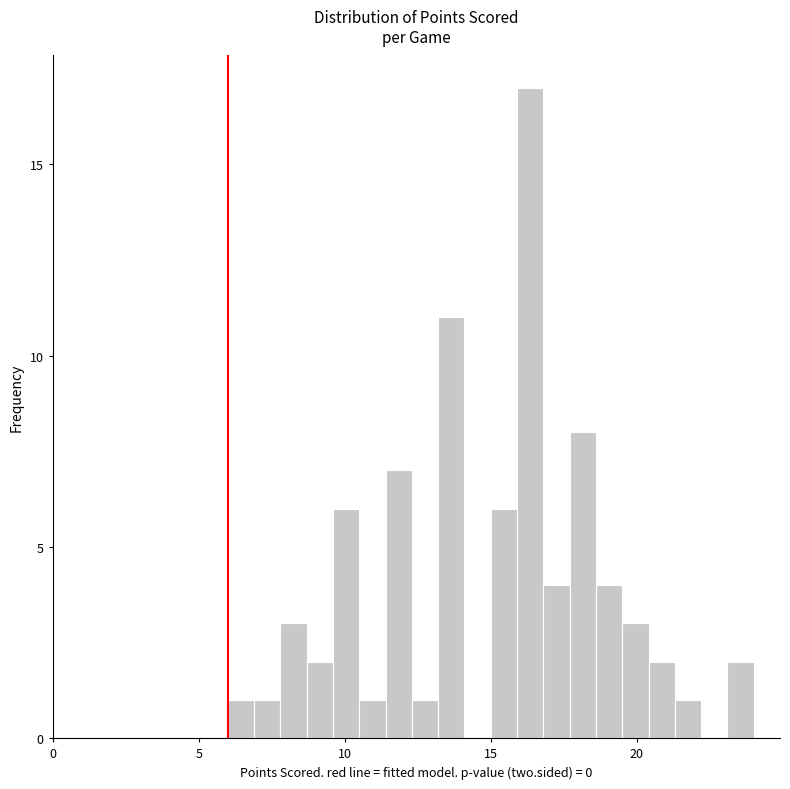

Read against the x-axis, roughly where is the centre of the tallest bar?

16.5